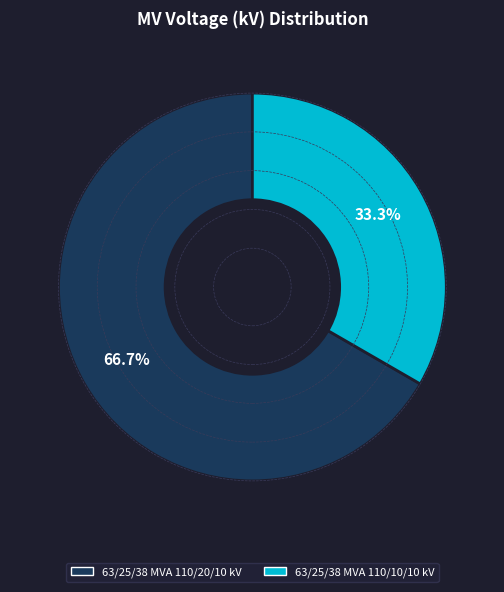

What is the largest slice in the pie chart?

63/25/38 MVA 110/20/10 kV